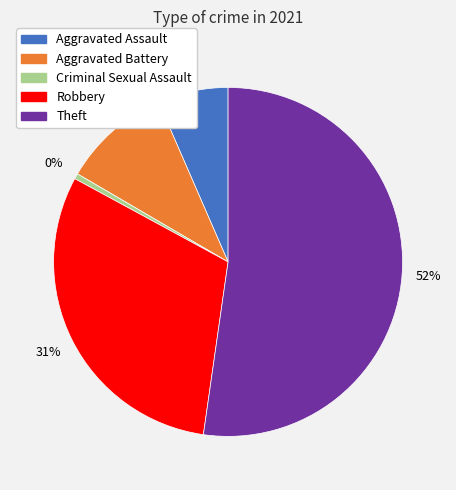

Between Aggravated Battery and Aggravated Assault, which is larger?

Aggravated Battery